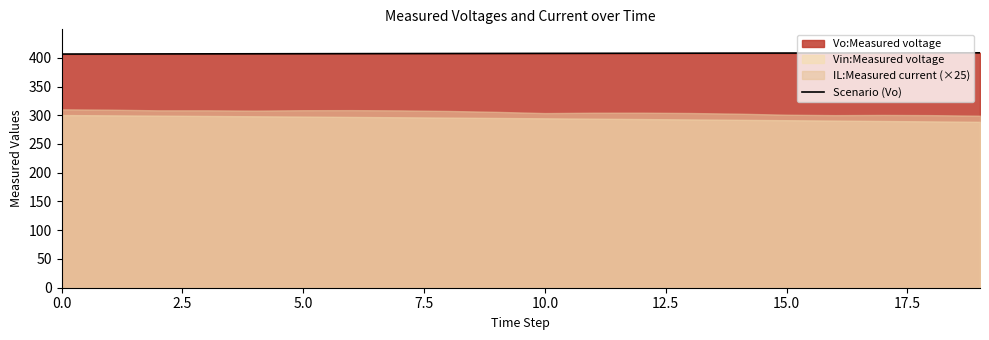

How many lines are shown in the chart?

1